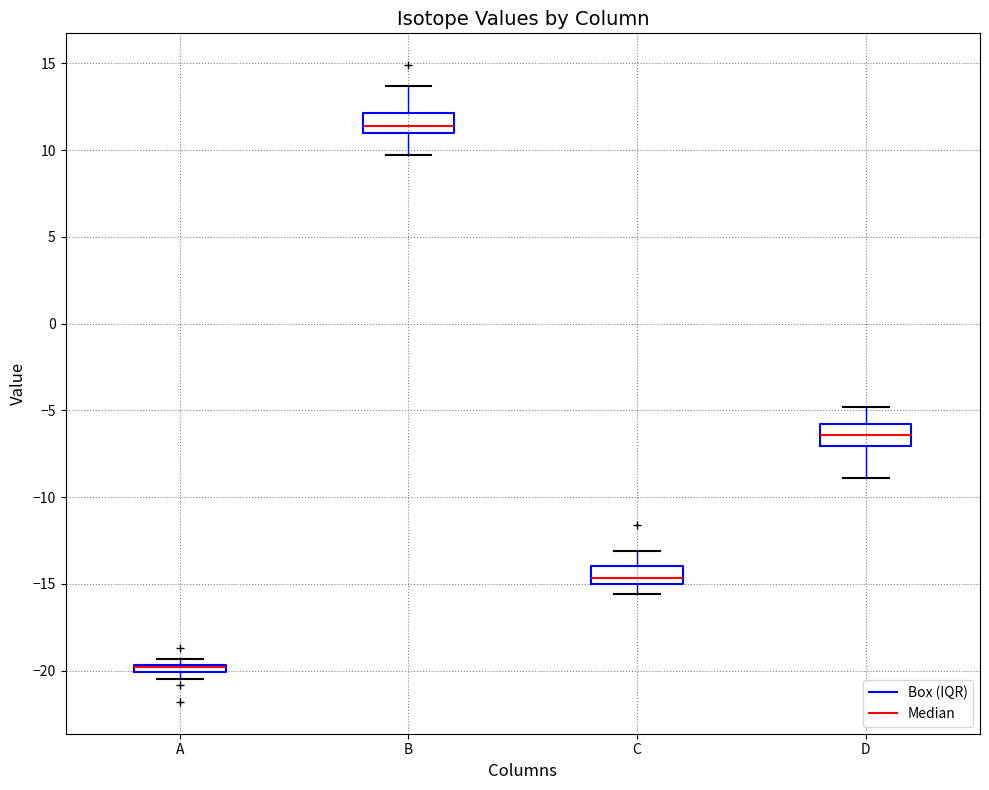

Where is the lower edge of the box for C on the y-axis? The values are not printed on the chart, so give them approximately, as read against the axis.

-15.0